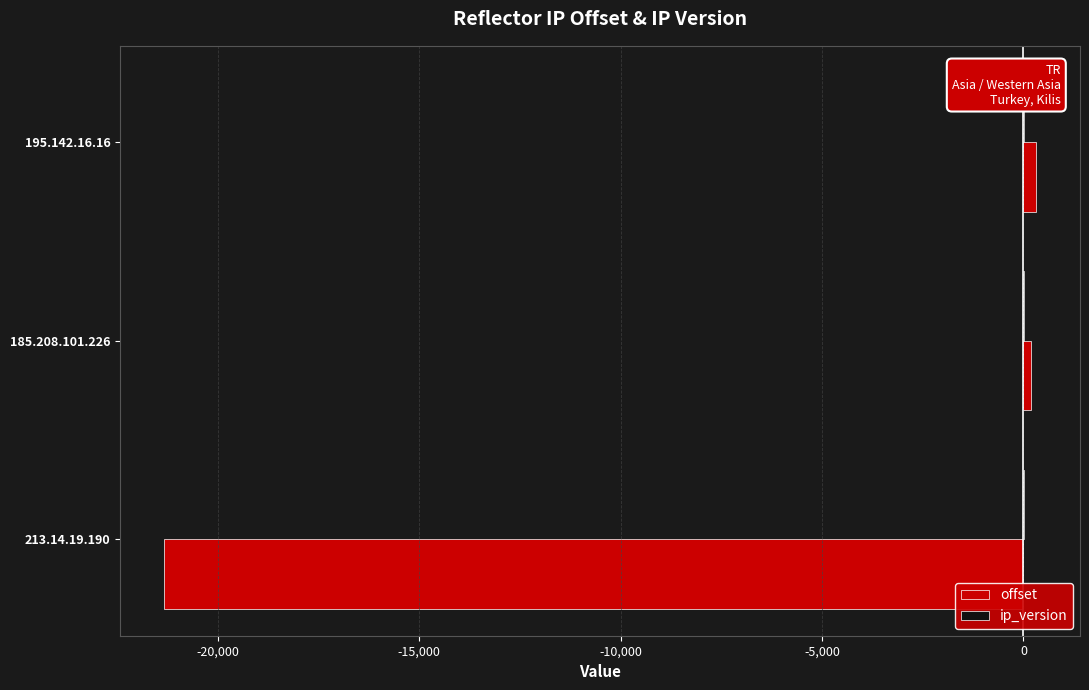

What is the sum of all offset values?

-20834